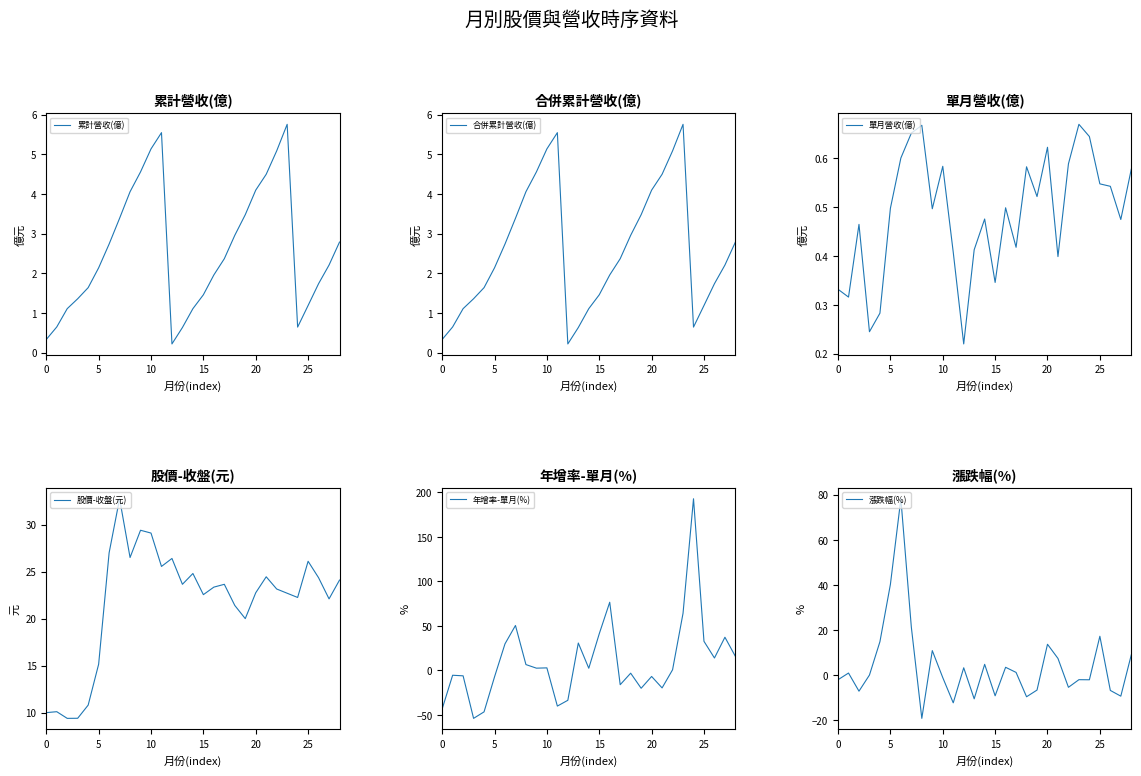

True or false: 累計營收(億) and 股價-收盤(元) intersect in this chart.

False